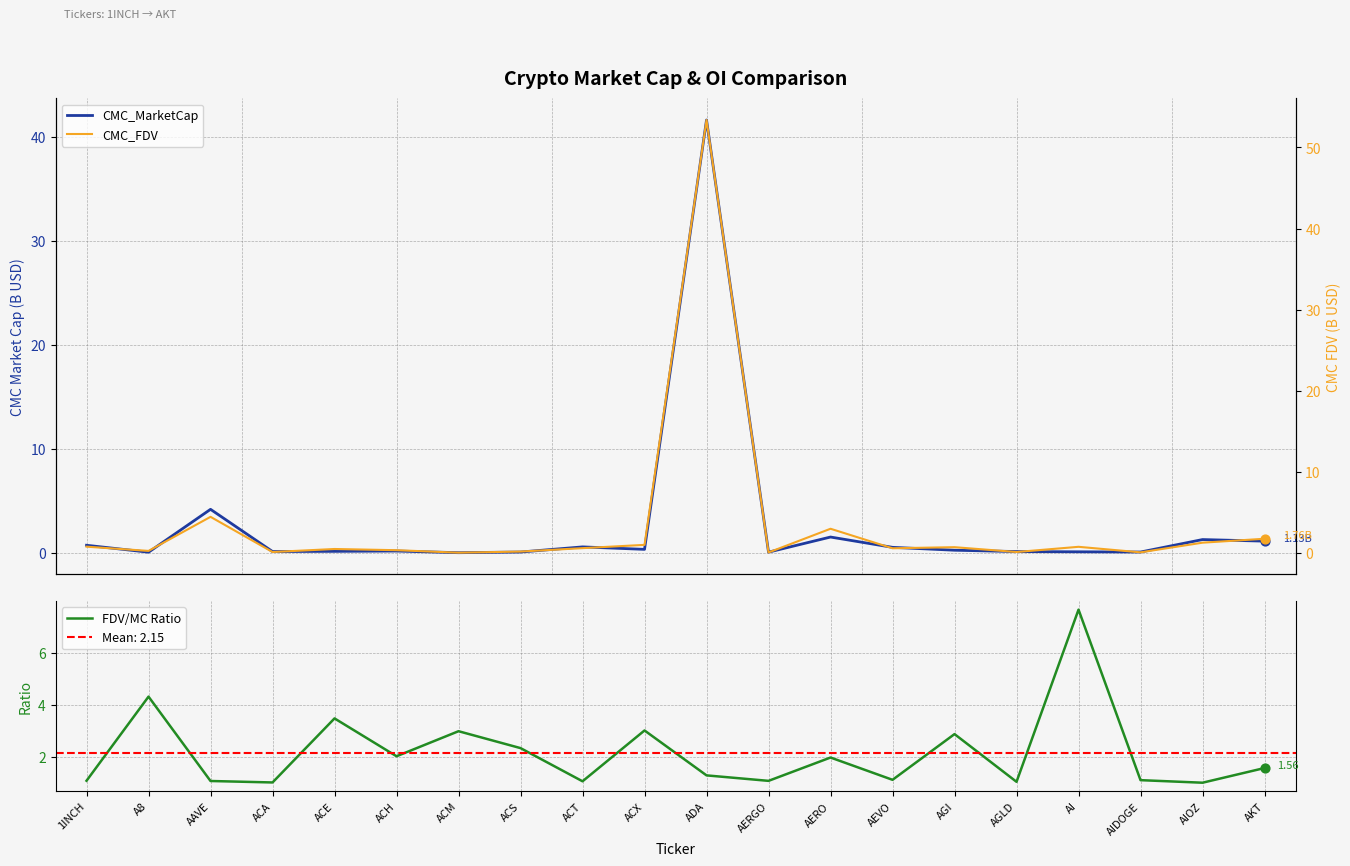

Which series reaches the maximum Y coordinate?

CMC_FDV